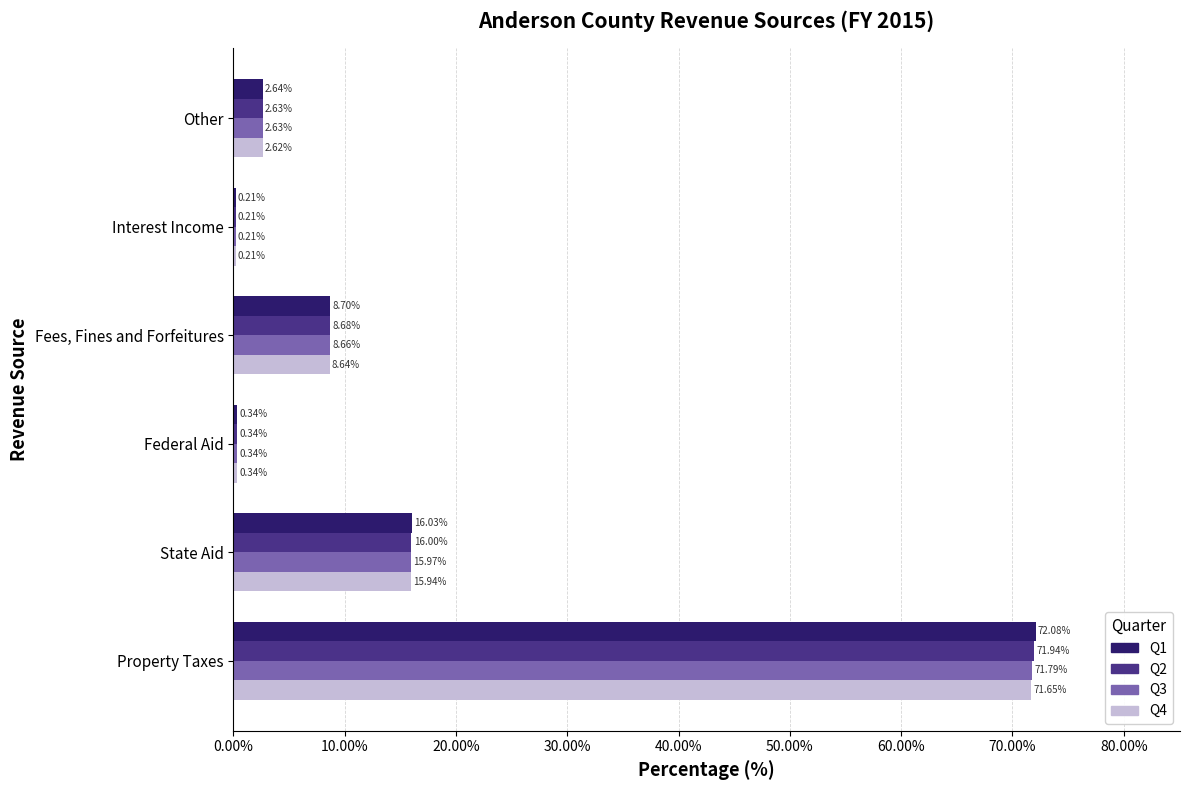

Is the value of Q4 at Other greater than the value of Q2 at Interest Income?

Yes